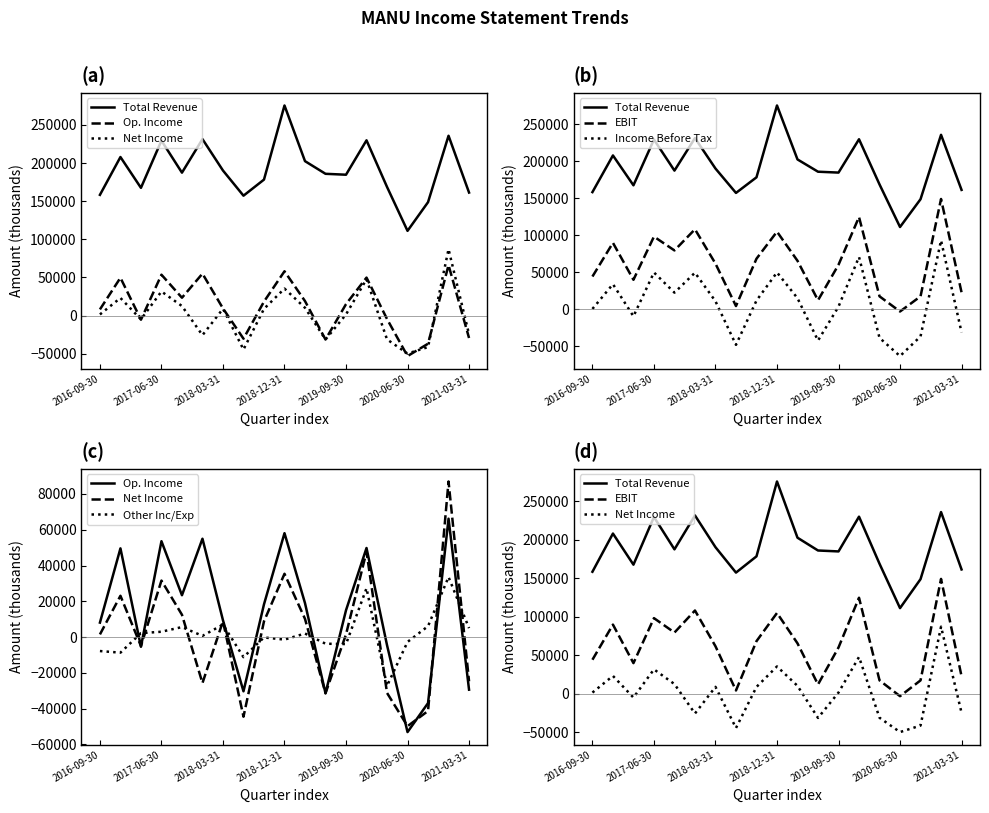

Does the chart have visible grid lines?

No